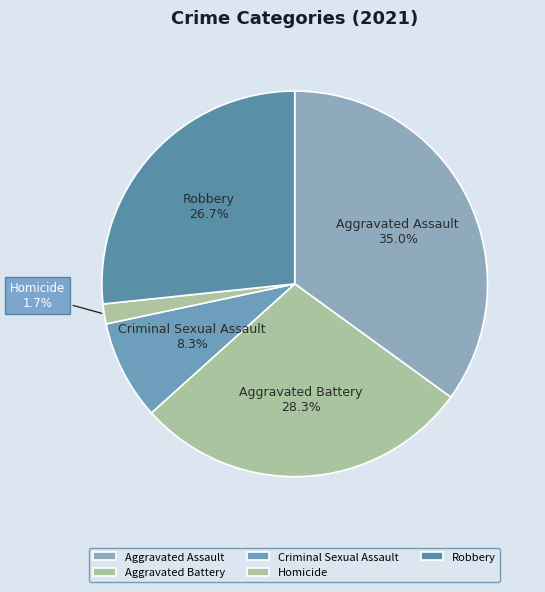

What is the ratio of the value at Criminal Sexual Assault to the value at Aggravated Battery?

0.3